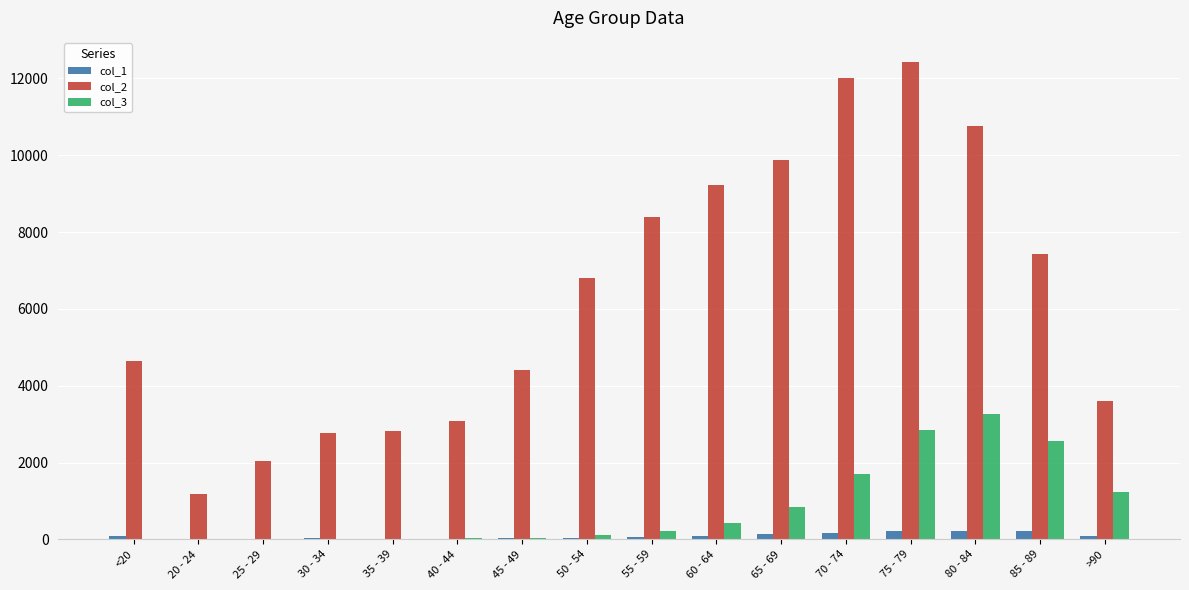

The value of col_2 at 80 - 84 is 3219. True or false?

False